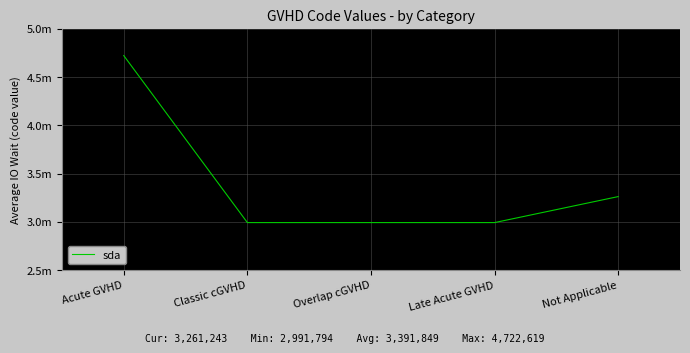

True or false: the data shows 4088761 at Late Acute GVHD.

False